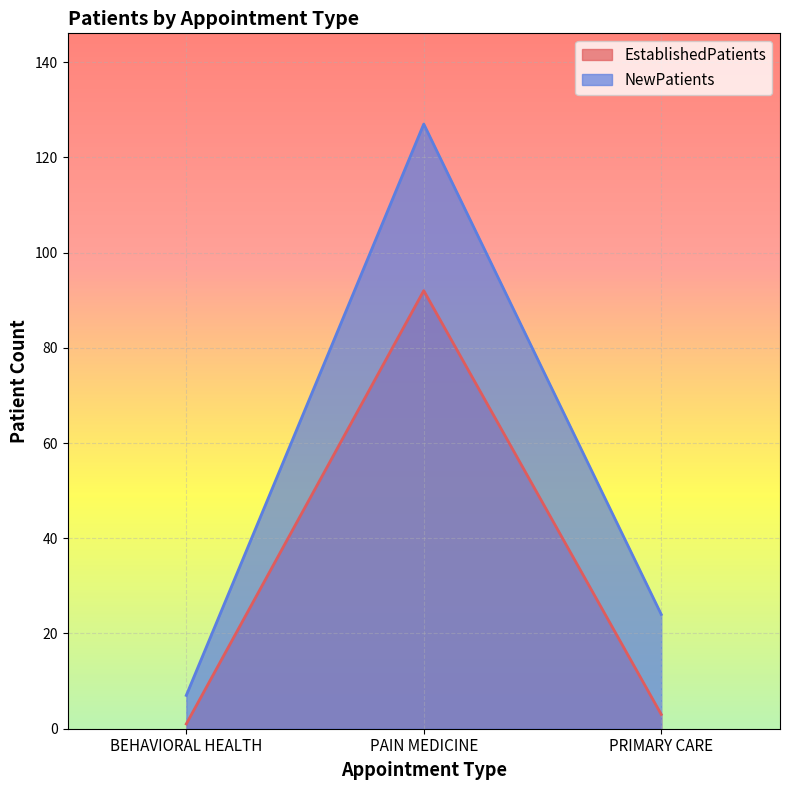

Which series changed the most between PAIN MEDICINE and PRIMARY CARE?

NewPatients